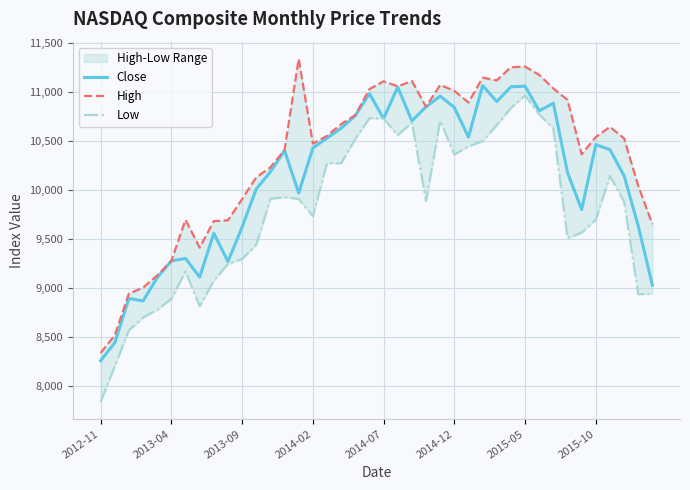

What is the difference between the highest and lowest values at 37?

643.4